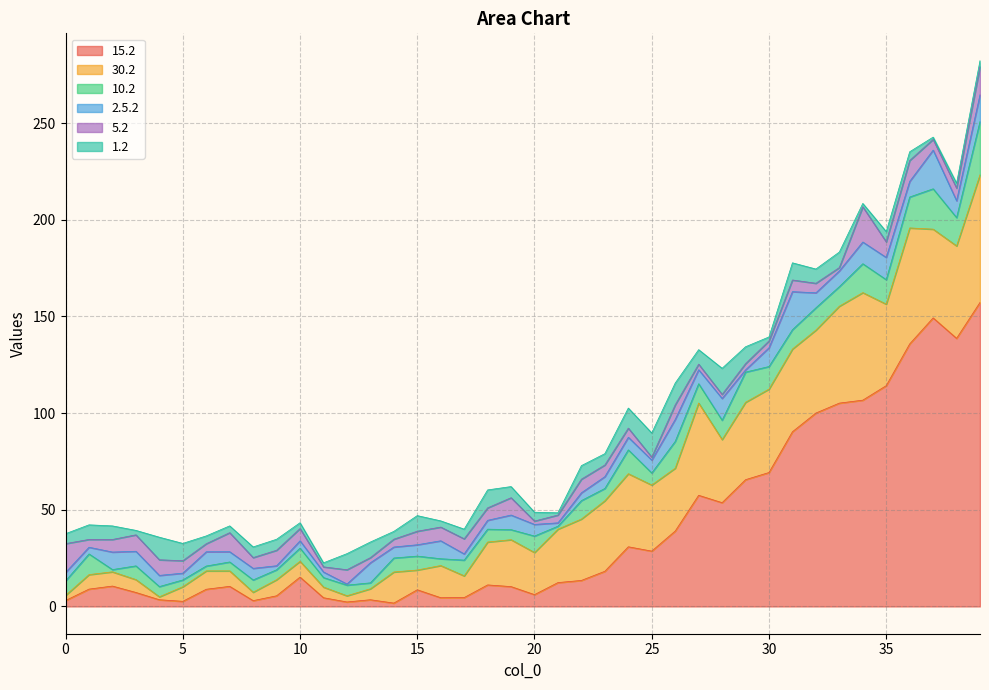

What is the difference between the maximum and minimum values in the 30.2 series?

64.5